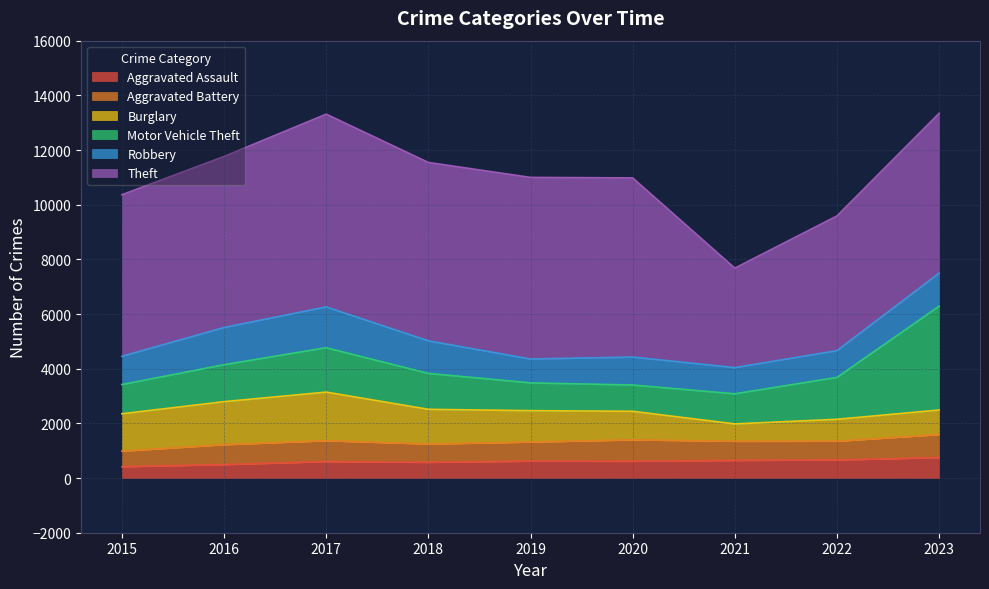

At which label is Burglary closest to 1205?

2019